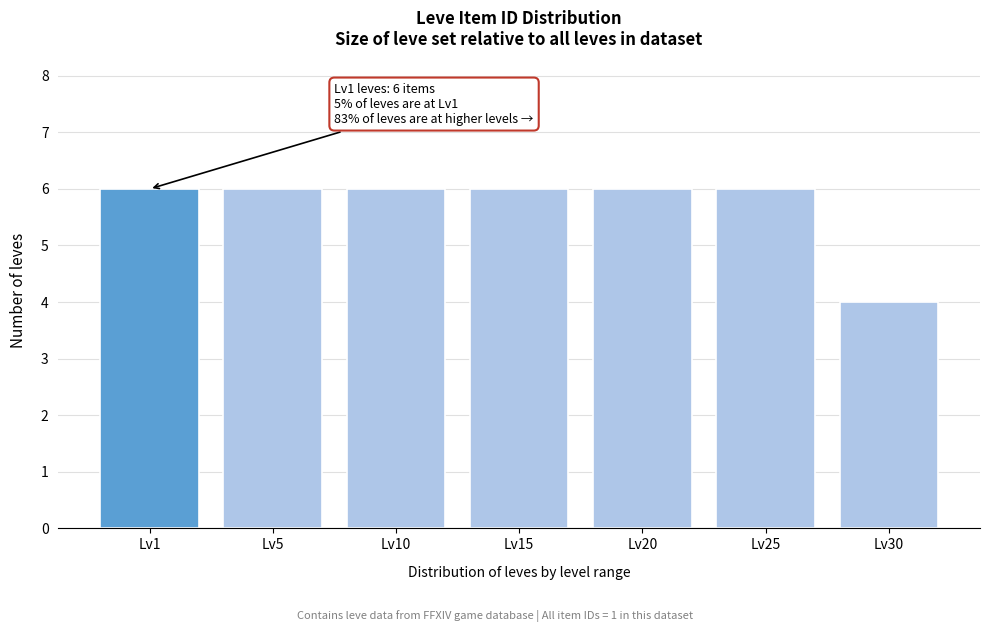

Reading left to right, list all the values displayed in this chart.

6	6	6	6	6	6	4